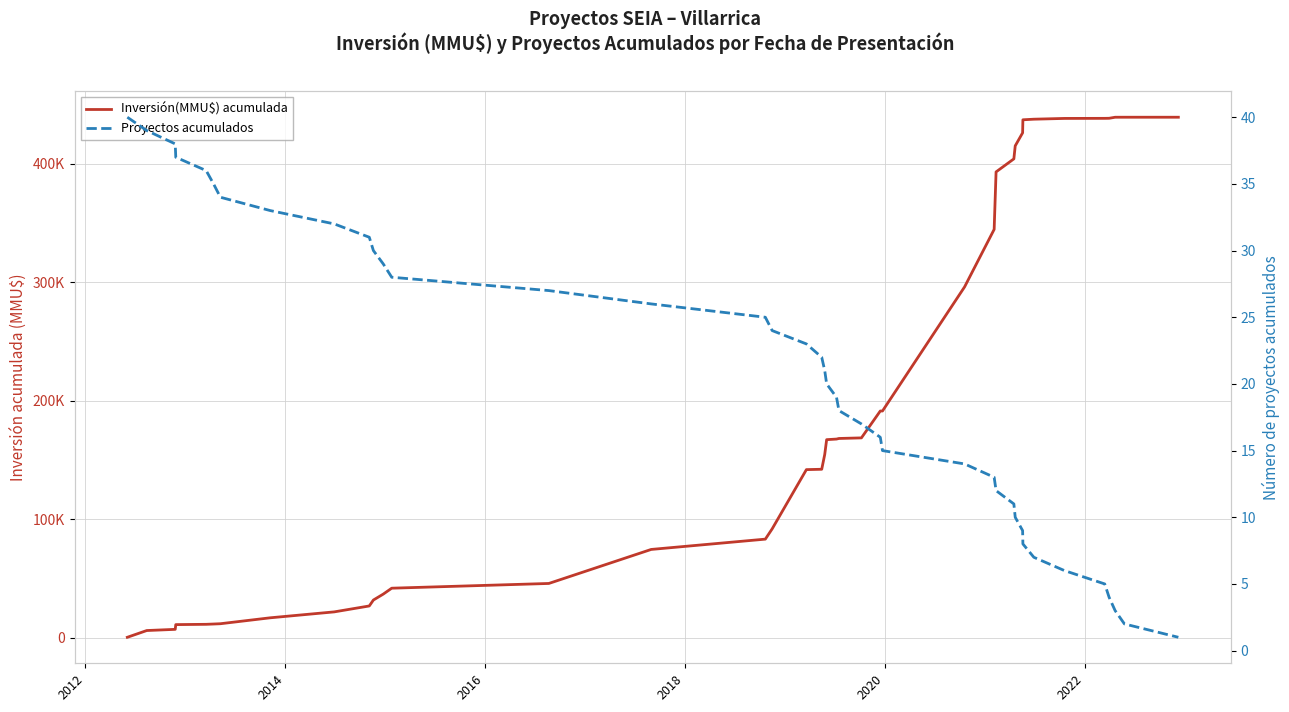

True or false: Inversión(MMU$) acumulada has more than 0 interior local peaks.

False